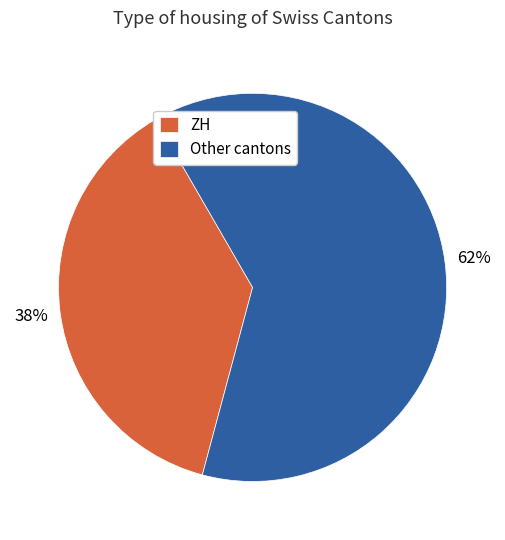

Do ZH and Other cantons together represent more than half of the pie?

Yes